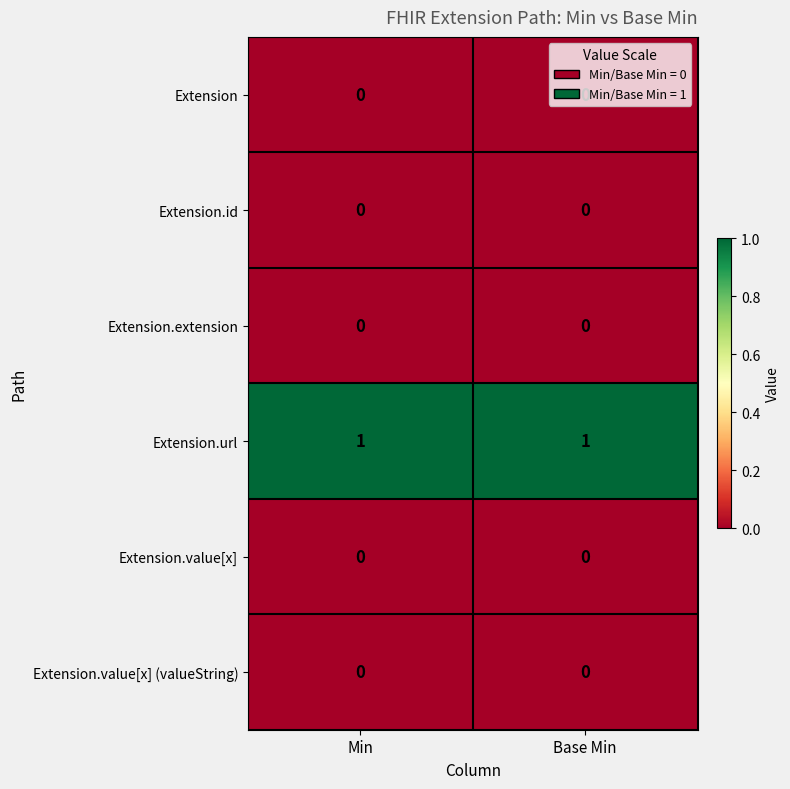

True or false: Extension.value[x] has a value of 0 at Base Min.

True